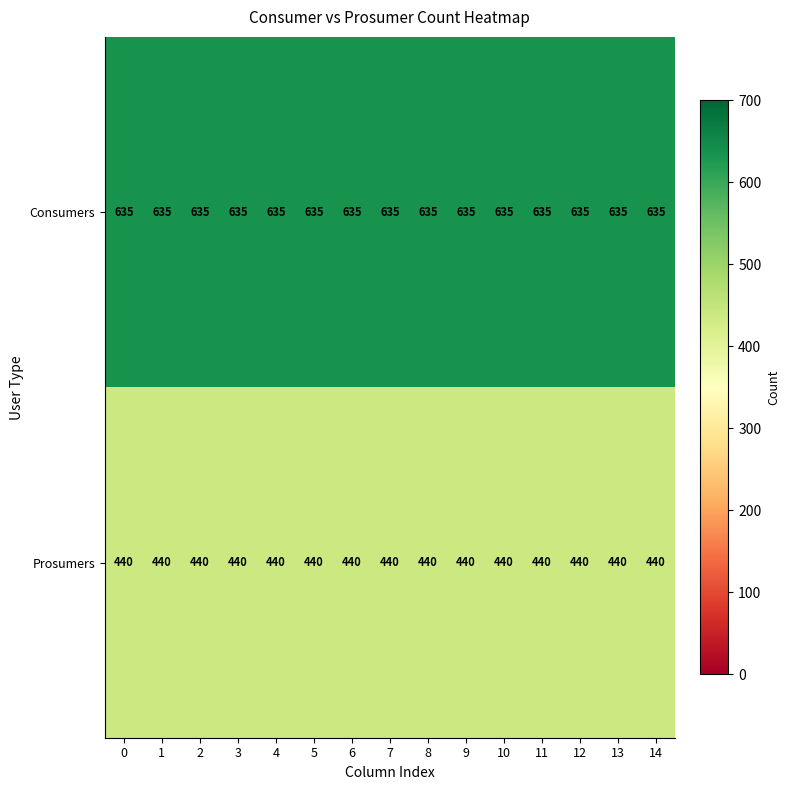

Which series has the largest total across all categories?

Consumers